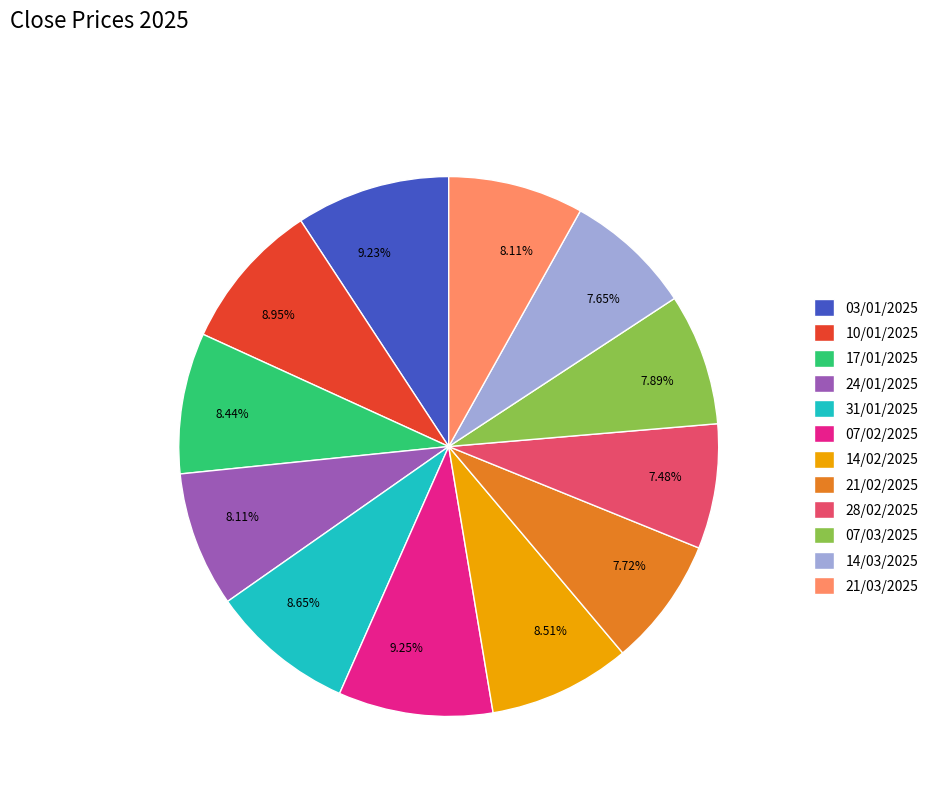

Approximately how many times larger is the value at 28/02/2025 compared to 17/01/2025?

0.9